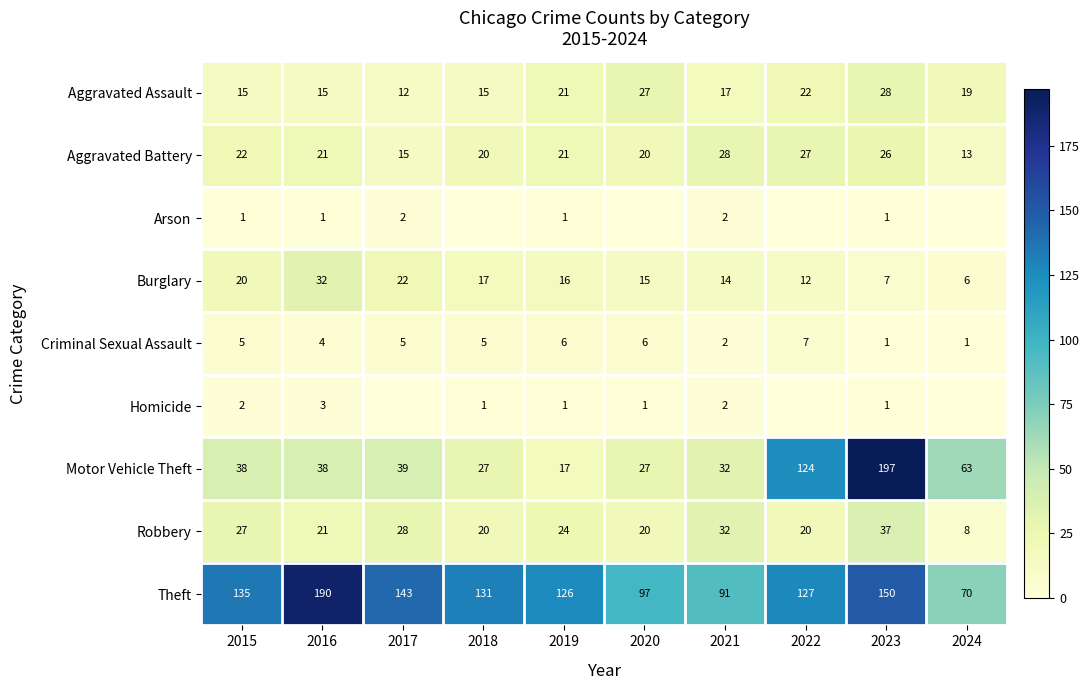

What is the difference between the maximum and second lowest values in the Robbery series?

17